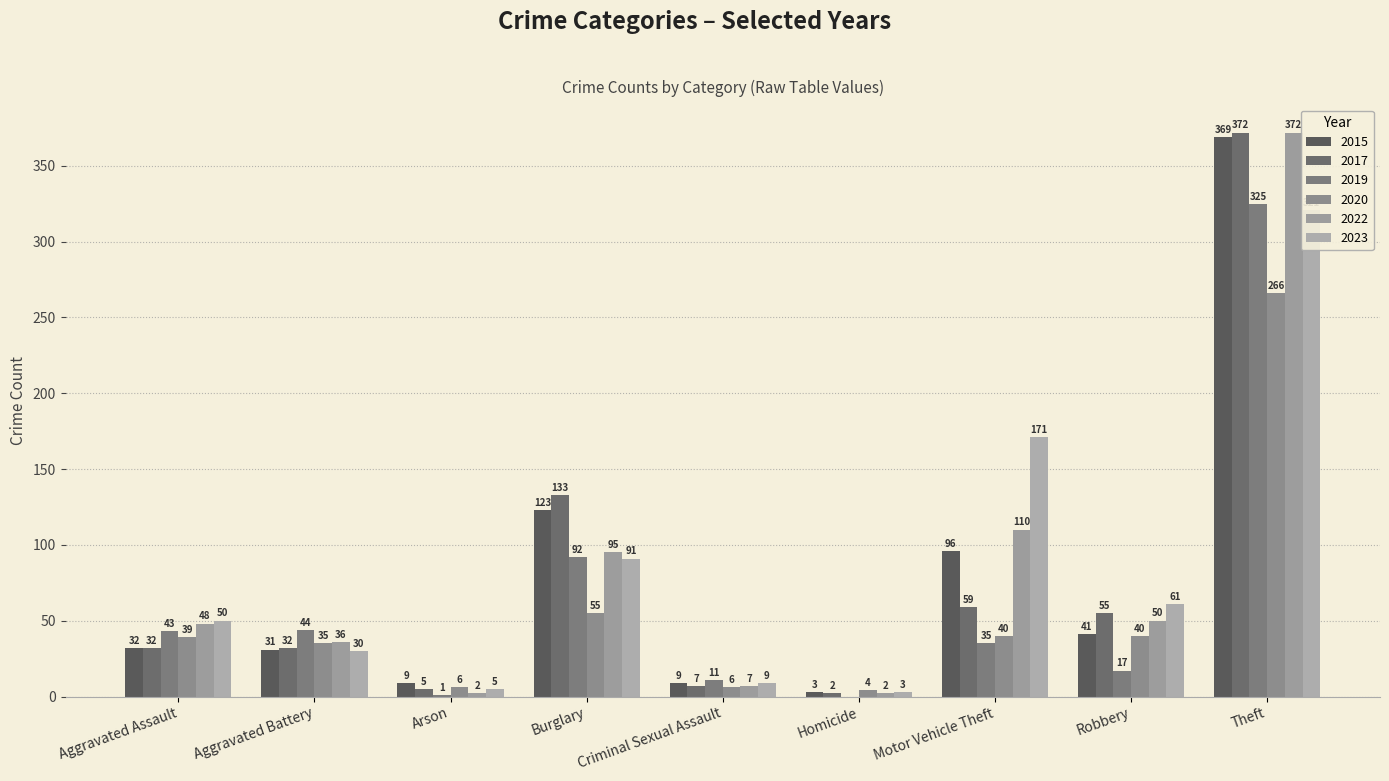

What is the label of the 5th bar from the left?

Criminal Sexual Assault